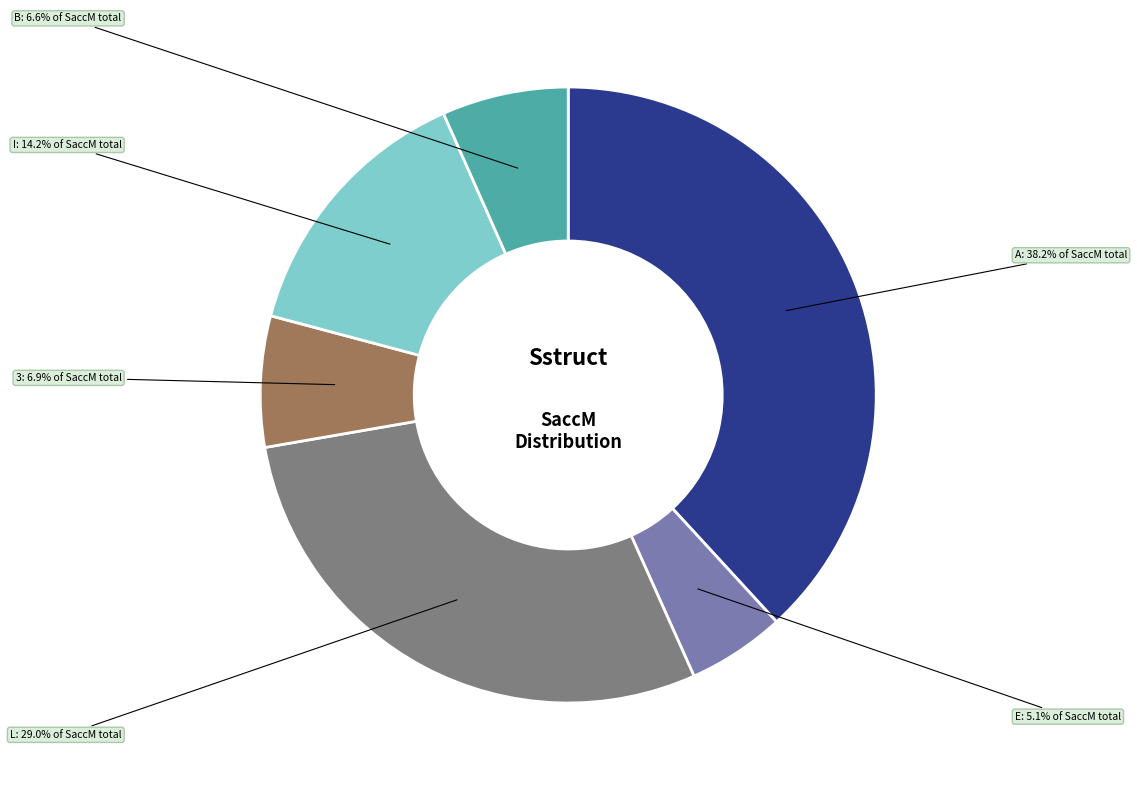

Is there any slice that represents more than half of the pie?

No